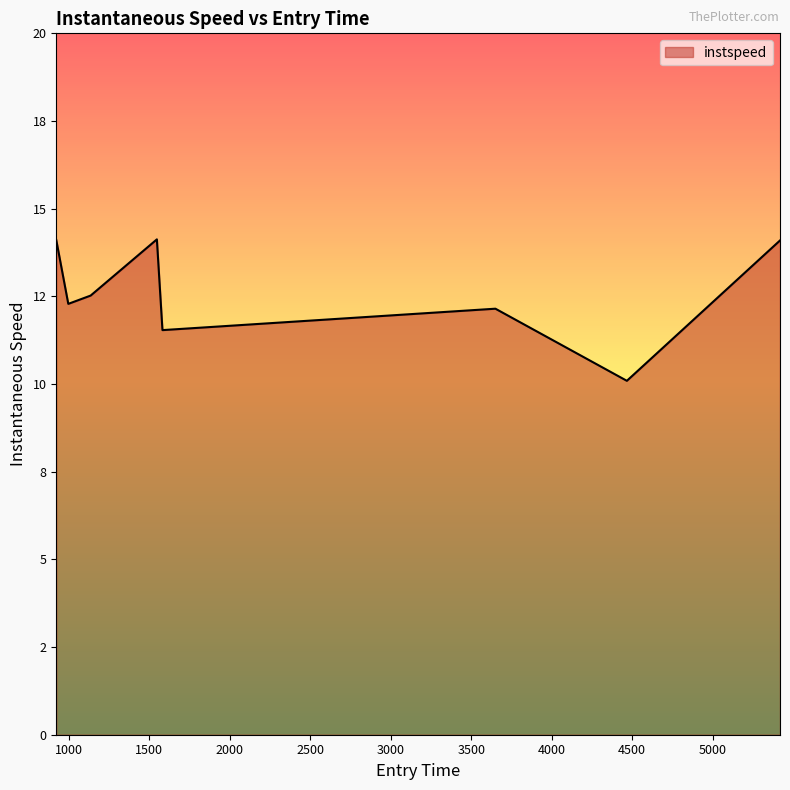

Reading left to right, extract all data points from this chart.

923.1907737427177=14.1	997.7849466791909=12.3	1136.6630807820463=12.5	1547.902346976706=14.1	1582.5862058742375=11.5	3650.369243463832=12.1	4466.725399826773=10.1	5417.73971033342=14.1